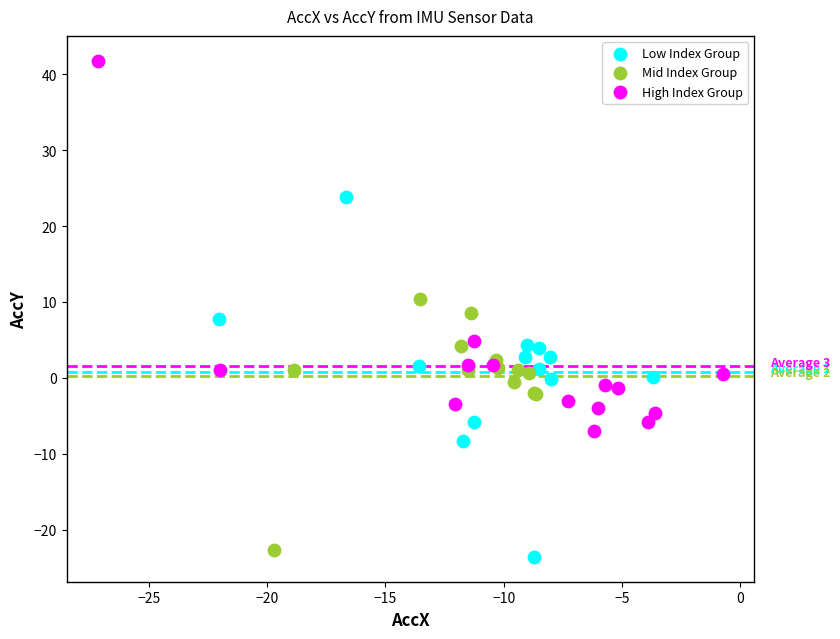

Which series has the widest spread of Y values?

High Index Group